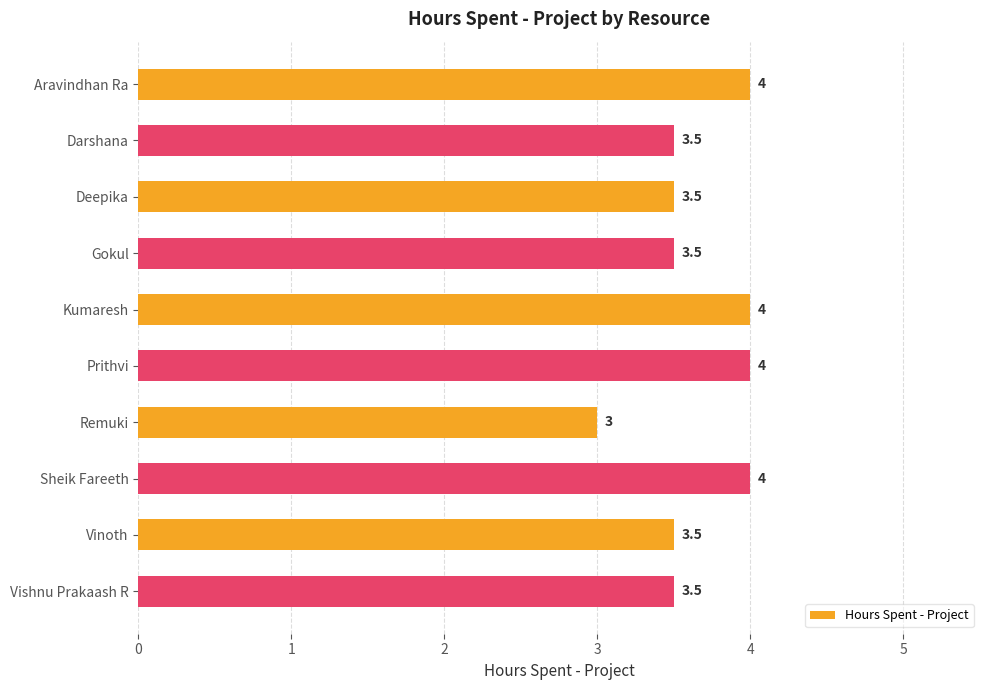

Approximately how many times larger is the value at Gokul compared to Deepika?

1.0